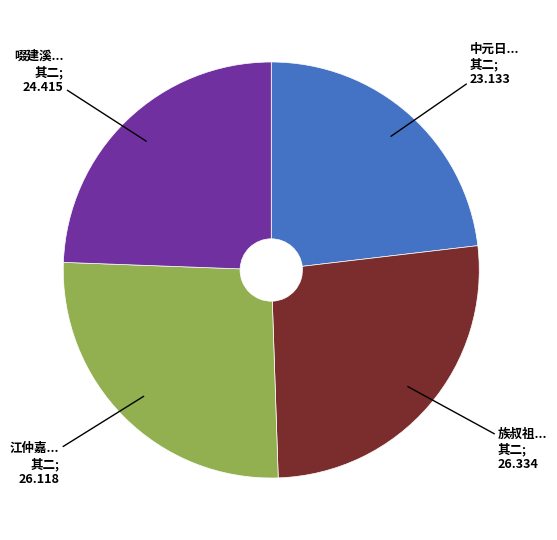

Is there a majority slice in this chart?

No